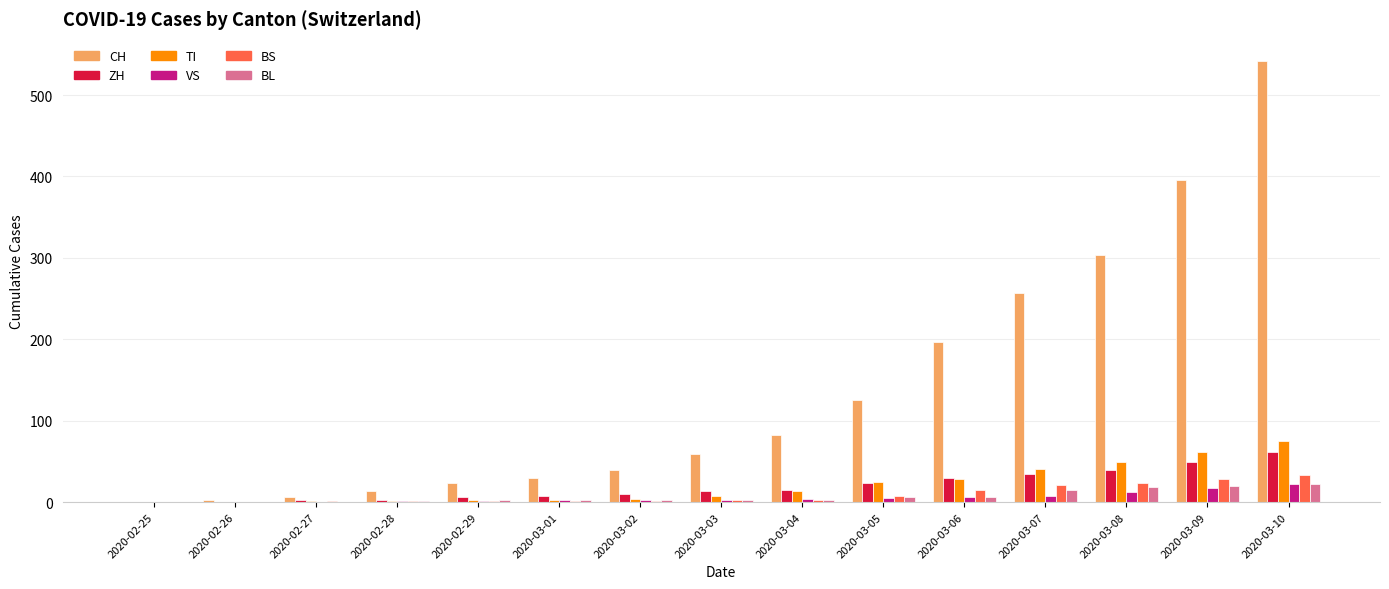

How many distinct data groups are displayed?

6